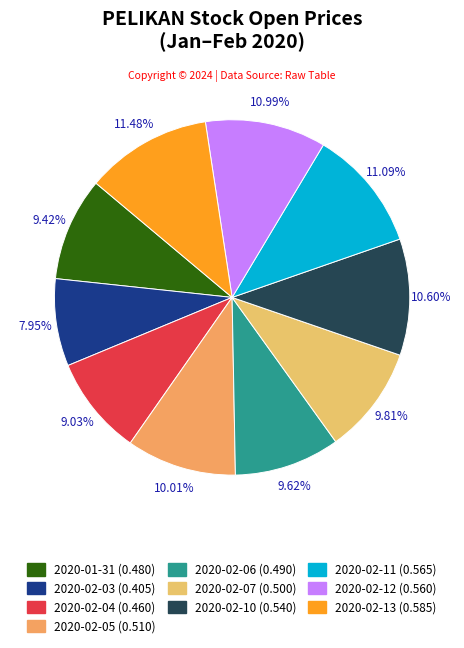

Which category has the smallest portion of the pie?

2020-02-03